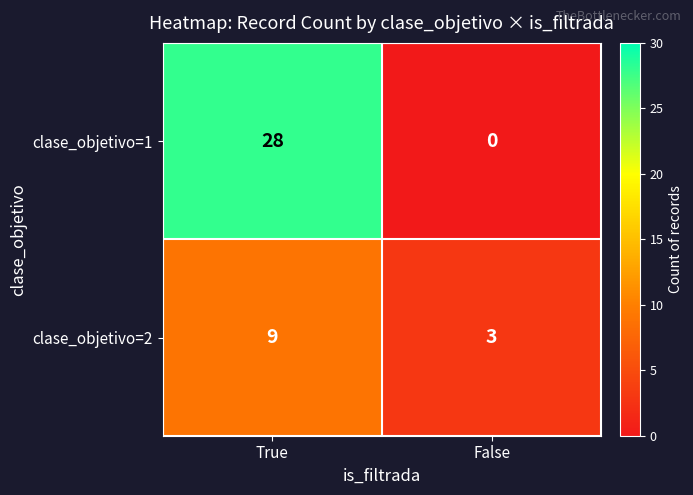

What is the difference between the clase_objetivo=1 values at True and False?

28